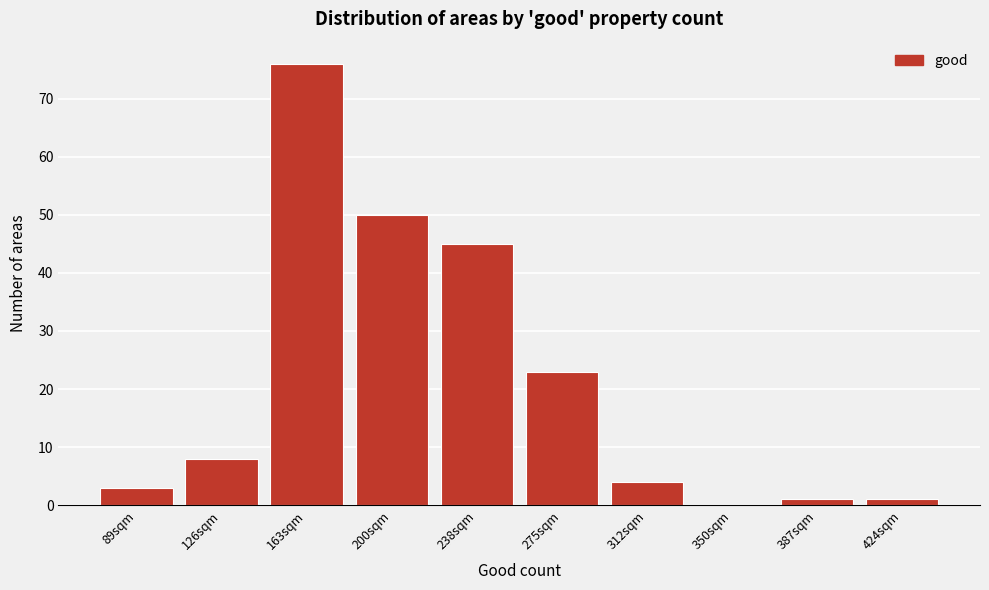

Reading left to right, list all the values displayed in this chart.

89sqm=3	126sqm=8	163sqm=76	200sqm=50	238sqm=45	275sqm=23	312sqm=4	350sqm=0	387sqm=1	424sqm=1